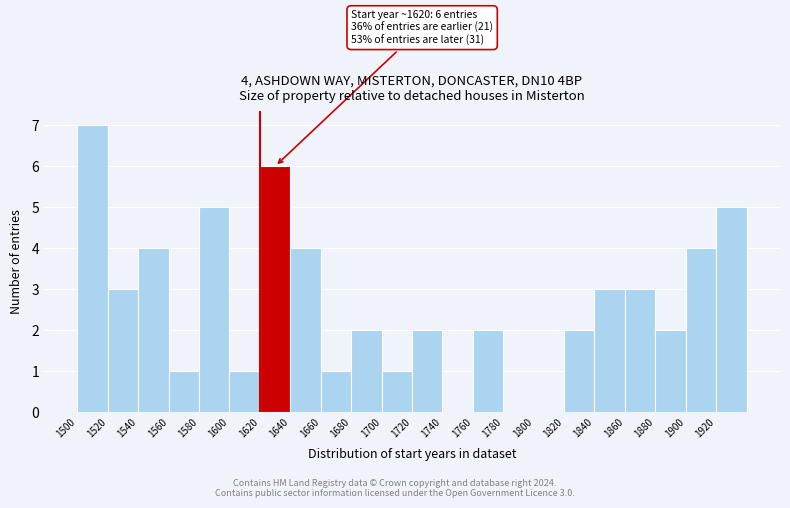

Which range on the x-axis has the tallest bar?

1500 to 1520